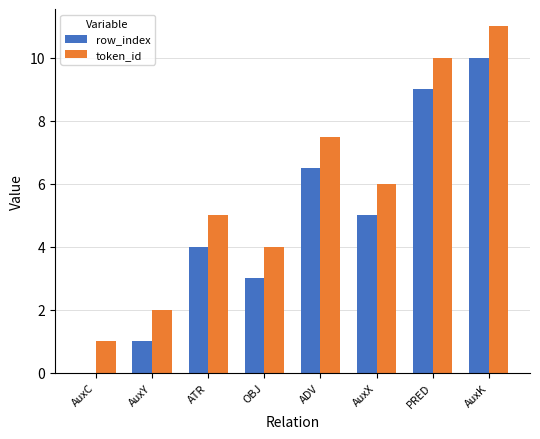

At which category is the sum across all series the highest?

AuxK